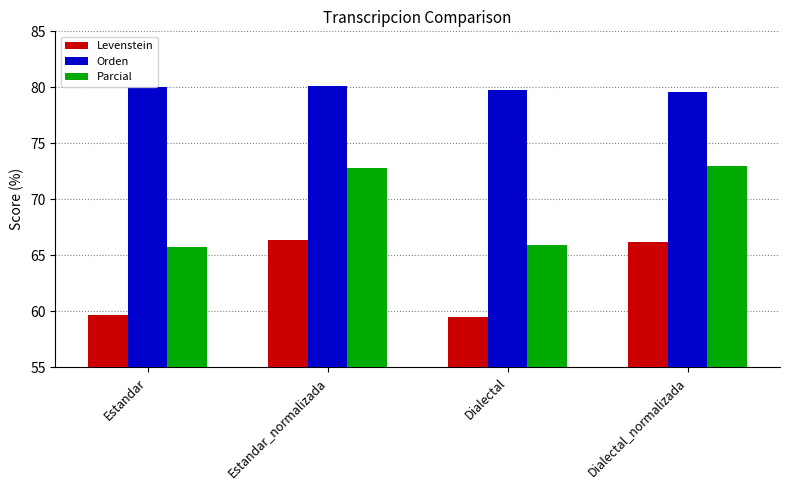

Is it true that Orden equals 79.6 at Dialectal_normalizada?

True